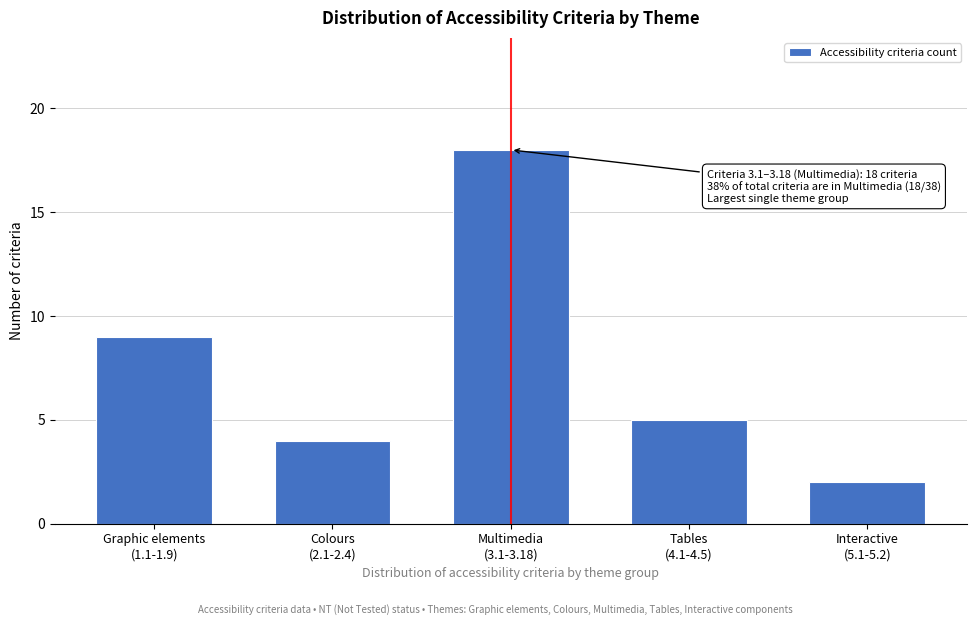

Reading left to right, list all the values displayed in this chart.

9	4	18	5	2